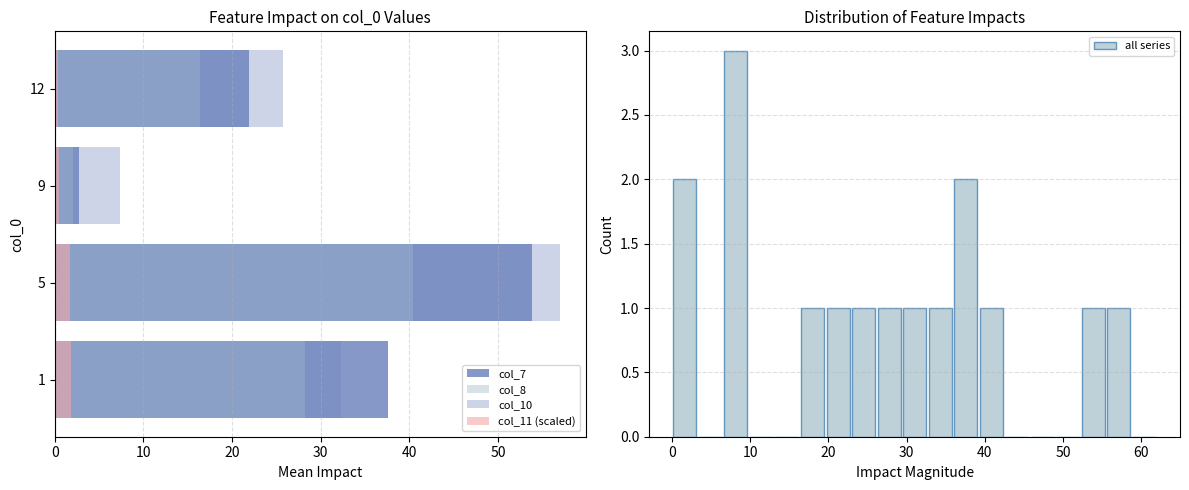

At which label does col_10 first exceed 32?

1